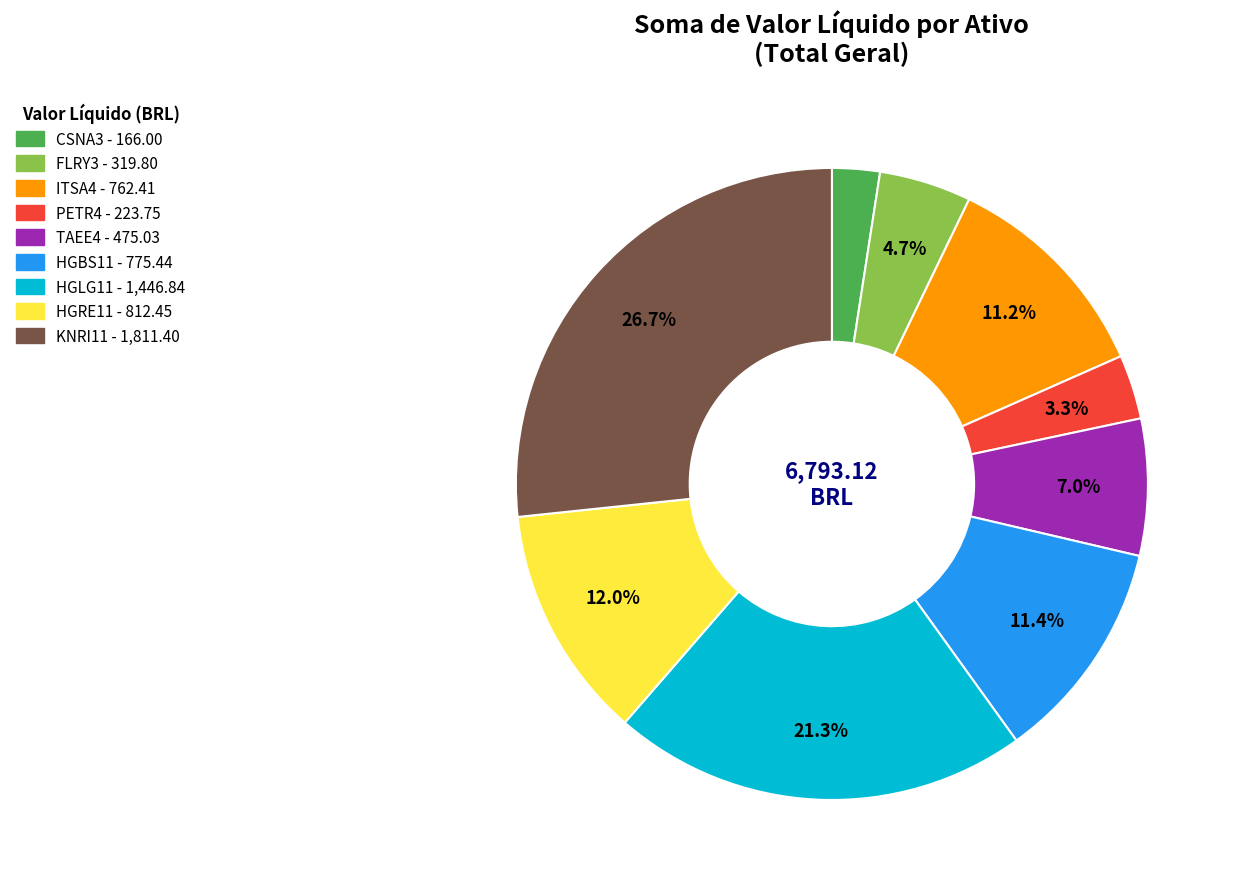

Approximately how many times larger is the value at HGRE11 compared to KNRI11?

0.4